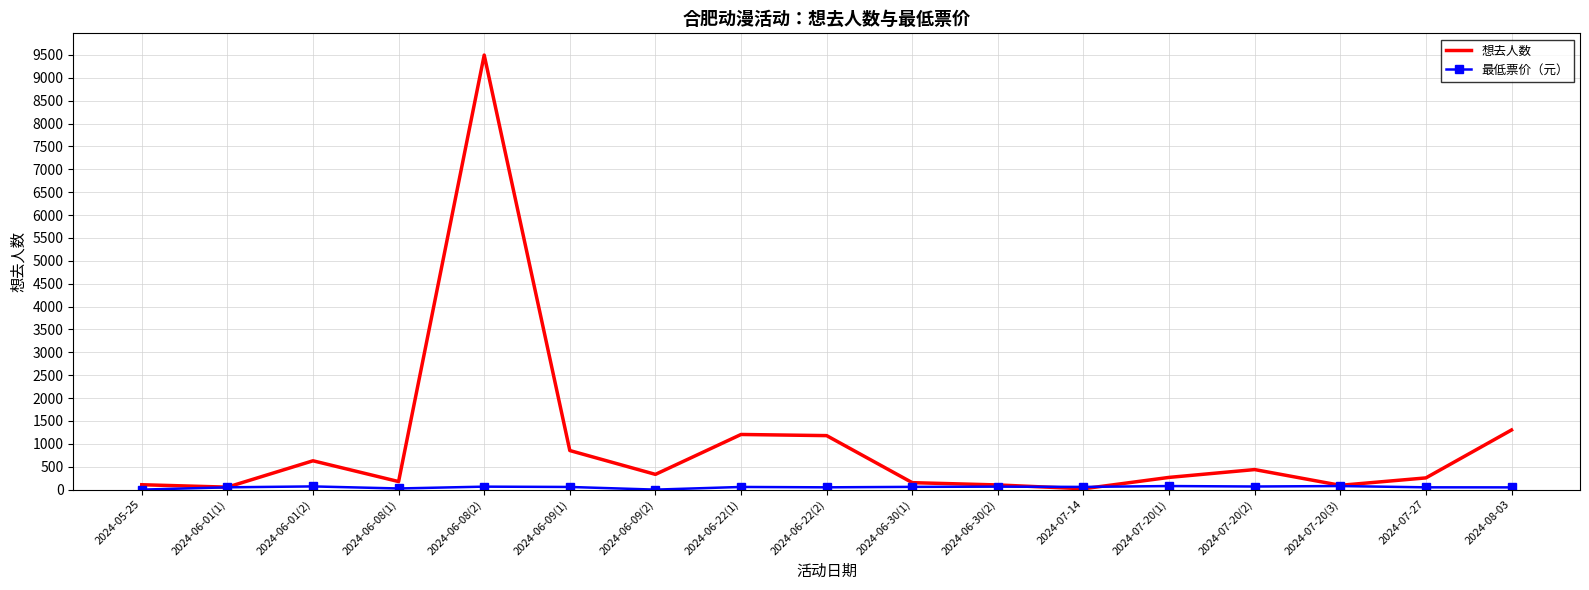

Which series has the largest total across all categories?

想去人数